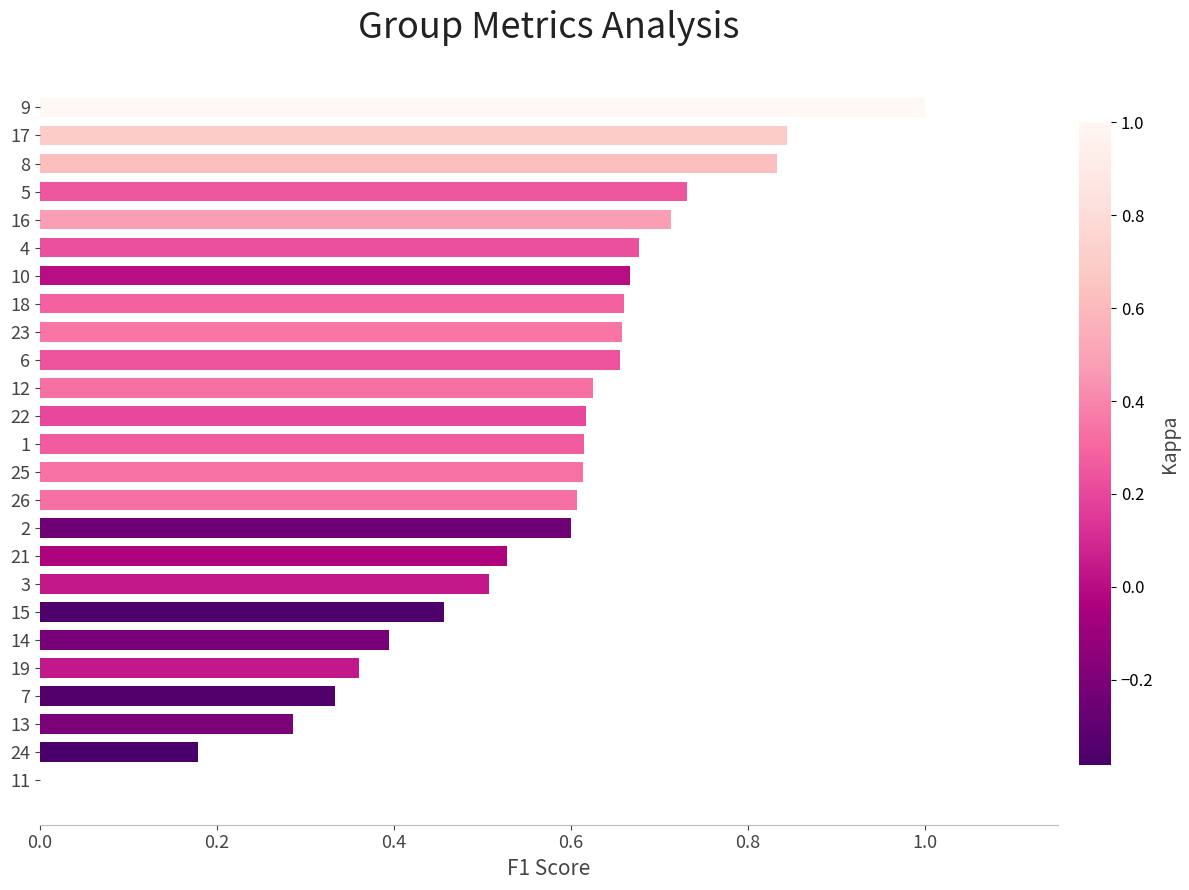

How many series are shown in this chart?

1